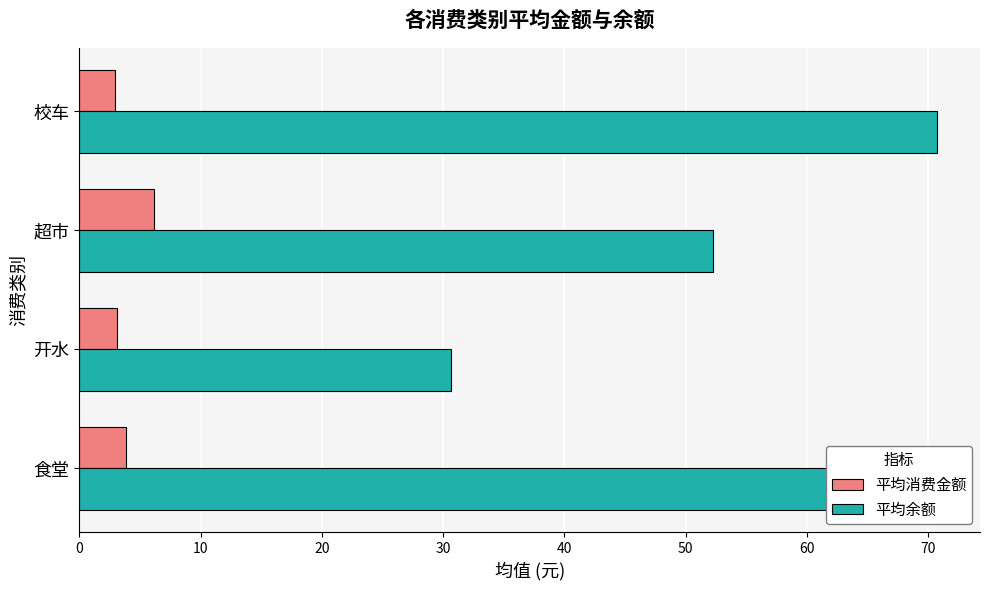

At which category does the chart reach its peak across all series?

校车